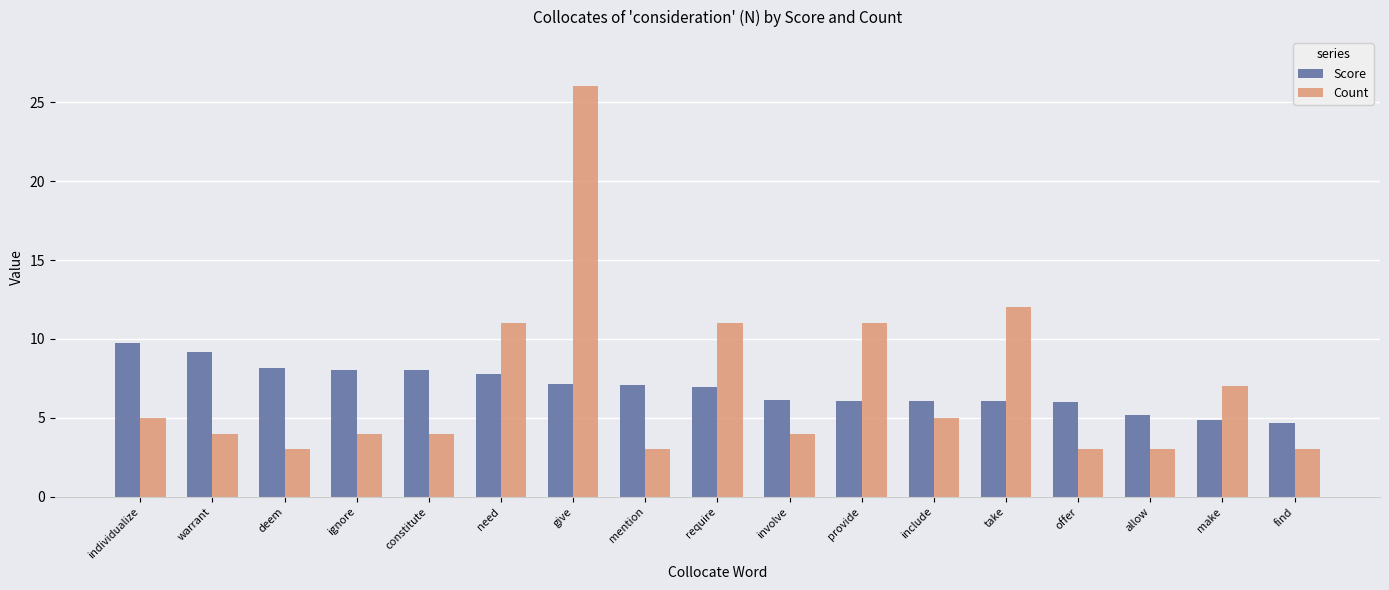

What is the greatest value displayed?

26.0